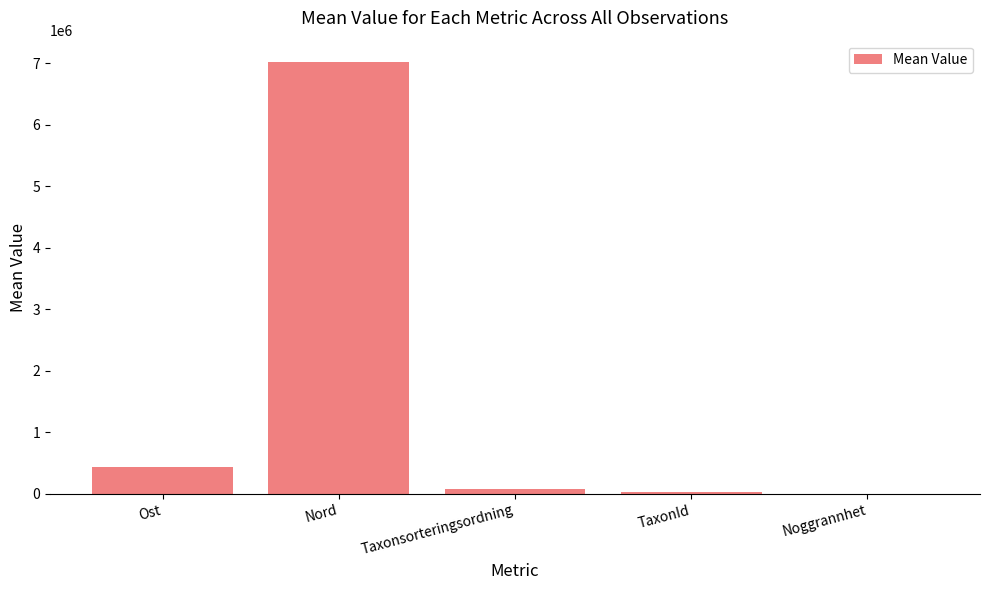

True or false: the data shows 431019.4 at Ost.

True